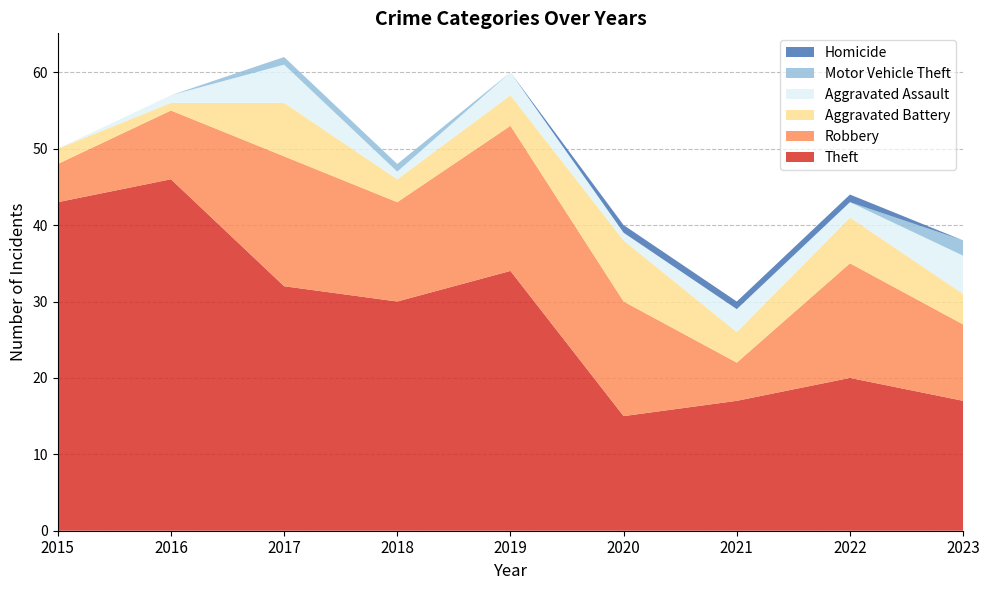

Reading left to right, extract all data points from this chart.

Theft: 43	46	32	30	34	15	17	20	17
Robbery: 5	9	17	13	19	15	5	15	10
Aggravated Battery: 2	1	7	3	4	8	4	6	4
Aggravated Assault: 0	1	5	1	3	1	3	2	5
Motor Vehicle Theft: 0	0	1	1	0	0	0	0	2
Homicide: 0	0	0	0	0	1	1	1	0